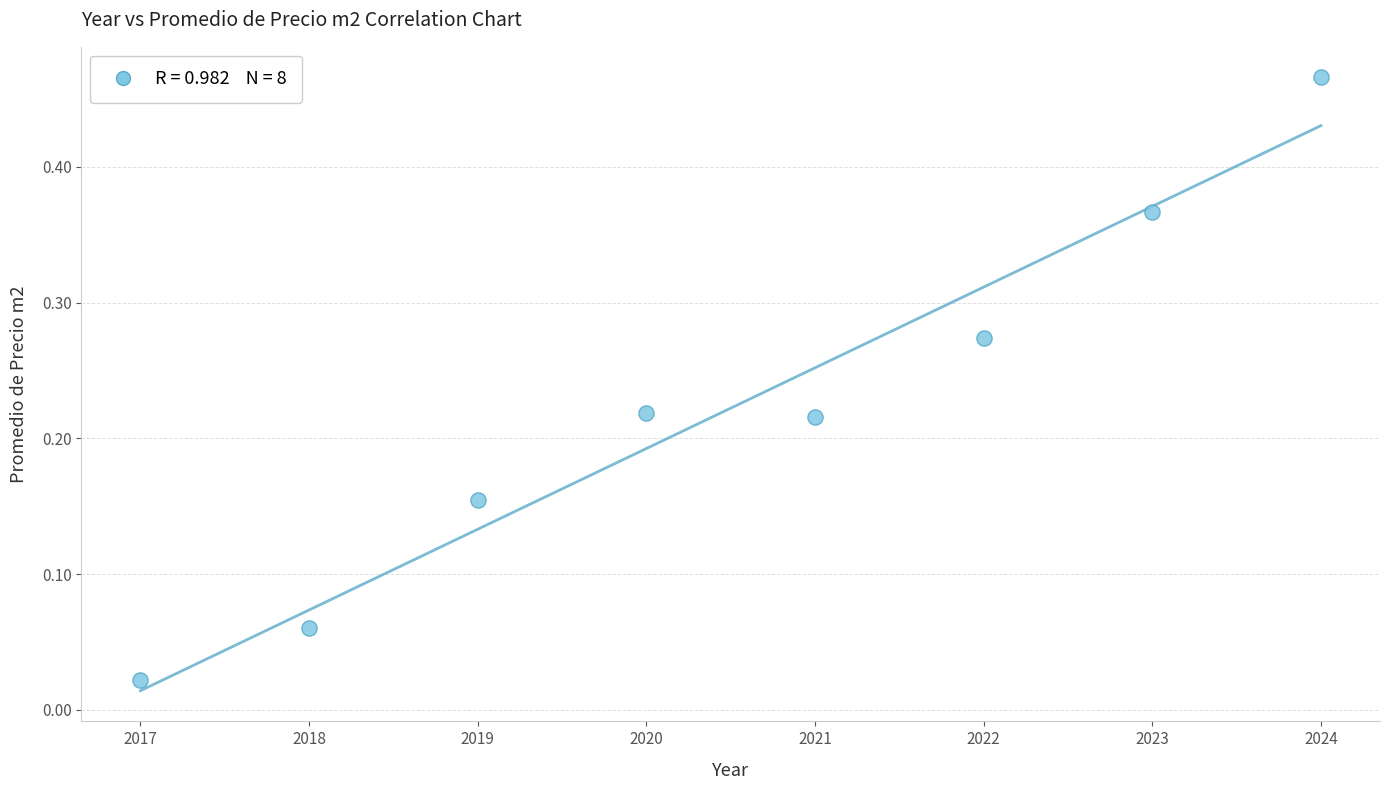

What is the average X value?

2020.5